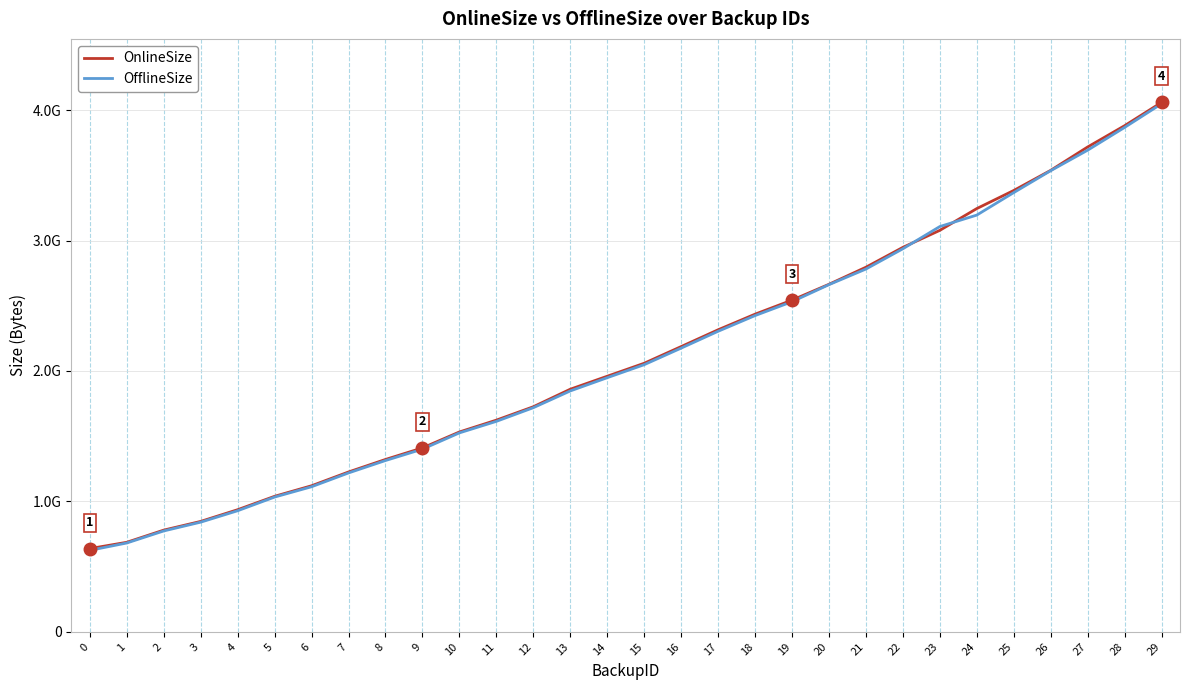

What are all the series names shown in the legend?

OnlineSize, OfflineSize